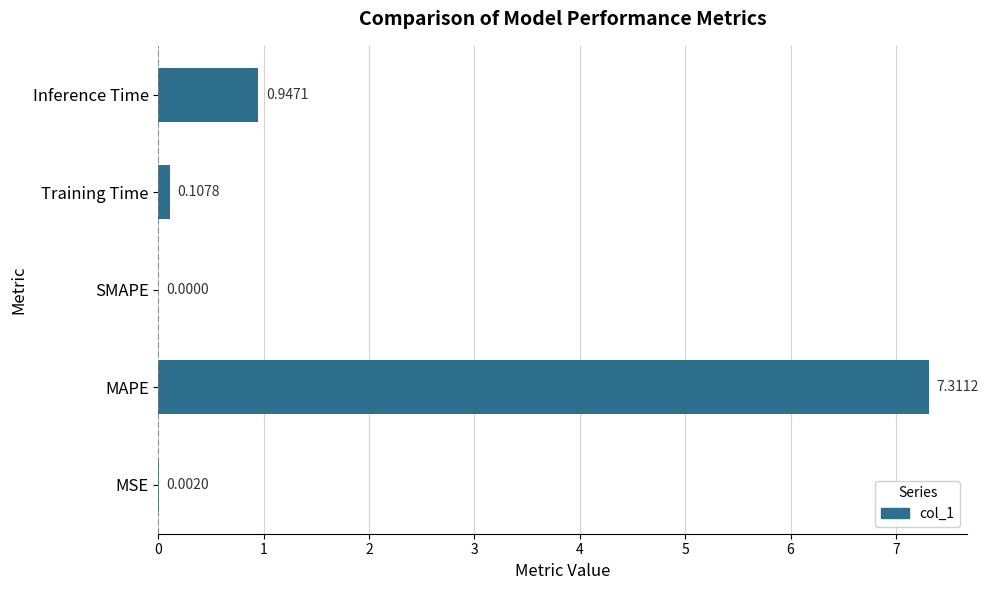

Does the chart contain stacked bars?

No